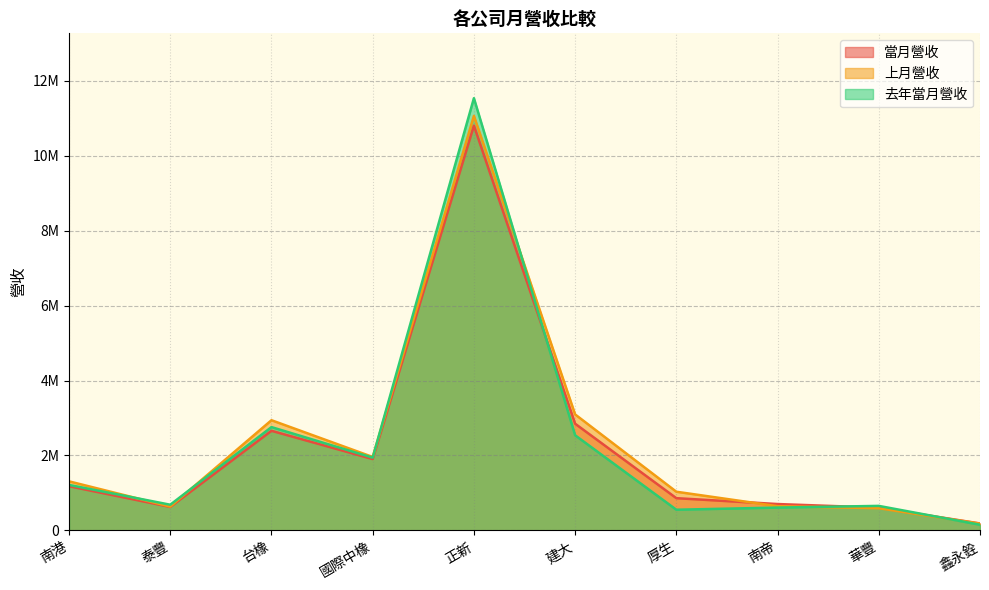

Reading left to right, extract all data points from this chart.

當月營收: 南港=1179318	泰豐=626642	台橡=2658894	國際中橡=1904553	正新=10805186	建大=2848070	厚生=860366	南帝=703803	華豐=607046	鑫永銓=185199
上月營收: 南港=1309589	泰豐=635953	台橡=2941218	國際中橡=1960177	正新=11066288	建大=3096059	厚生=1032312	南帝=645899	華豐=592317	鑫永銓=181127
去年當月營收: 南港=1214403	泰豐=685639	台橡=2757780	國際中橡=1941306	正新=11538185	建大=2539910	厚生=551894	南帝=609543	華豐=654436	鑫永銓=150742